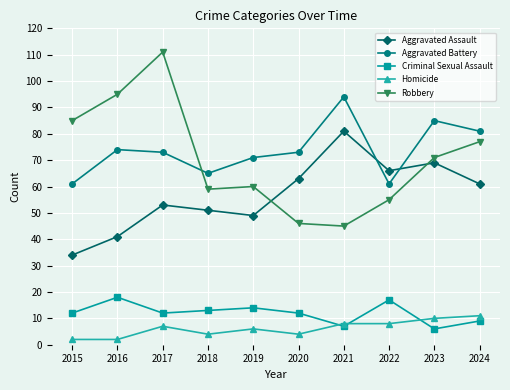

What is the total value across all series at 2015?

194